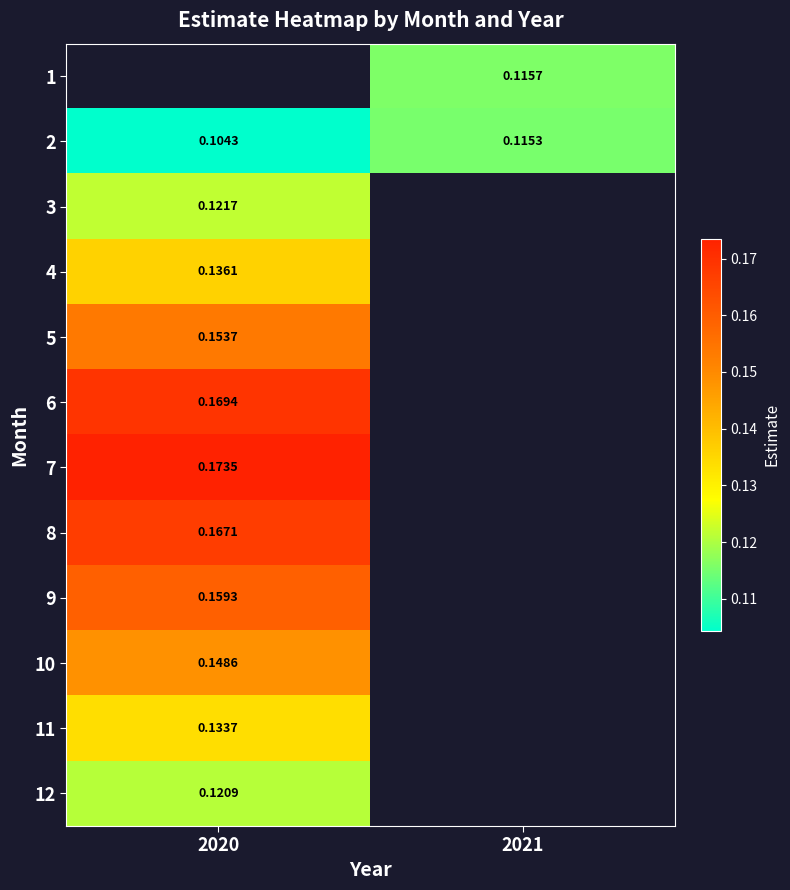

What is the minimum value for 10?

0.1